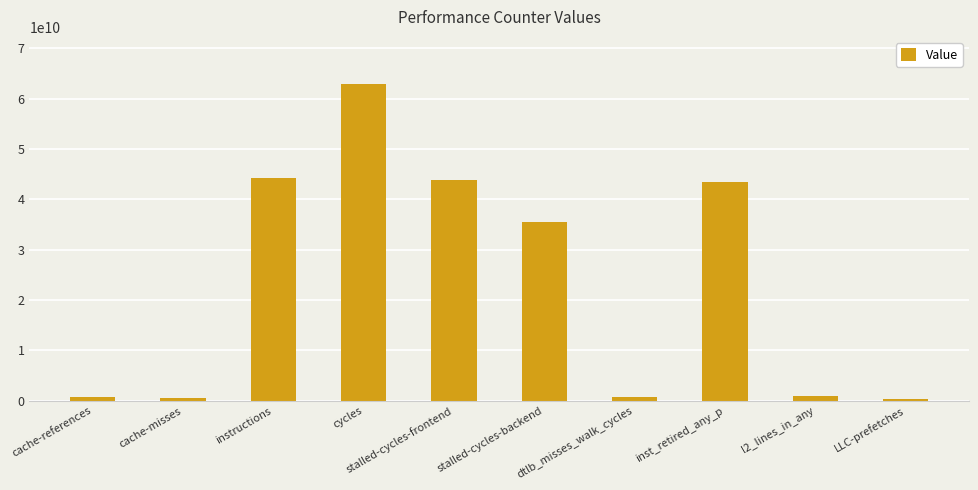

How many bars are there in total?

10